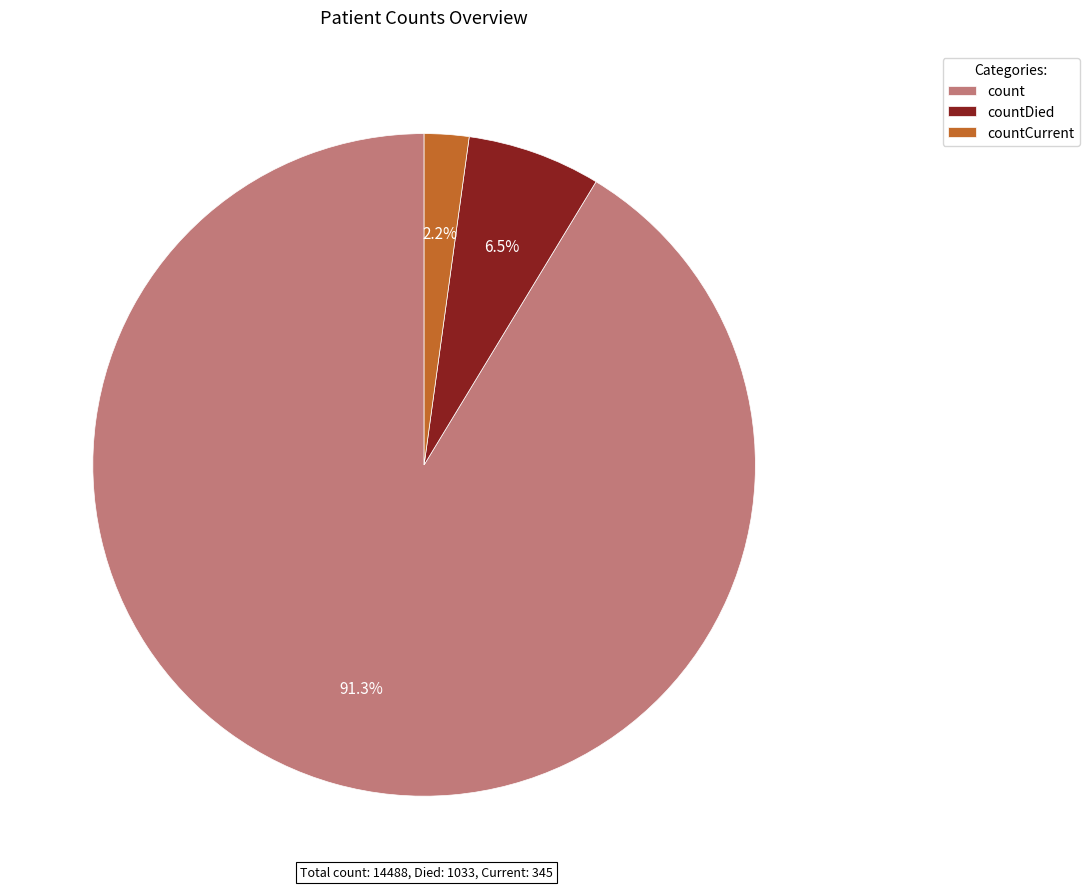

Rank the categories by value from lowest to highest.

countCurrent, countDied, count